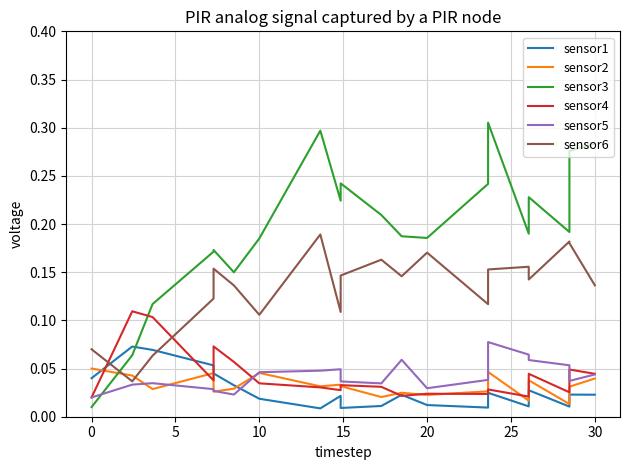

What is the difference between the highest and lowest values at 20?

0.2